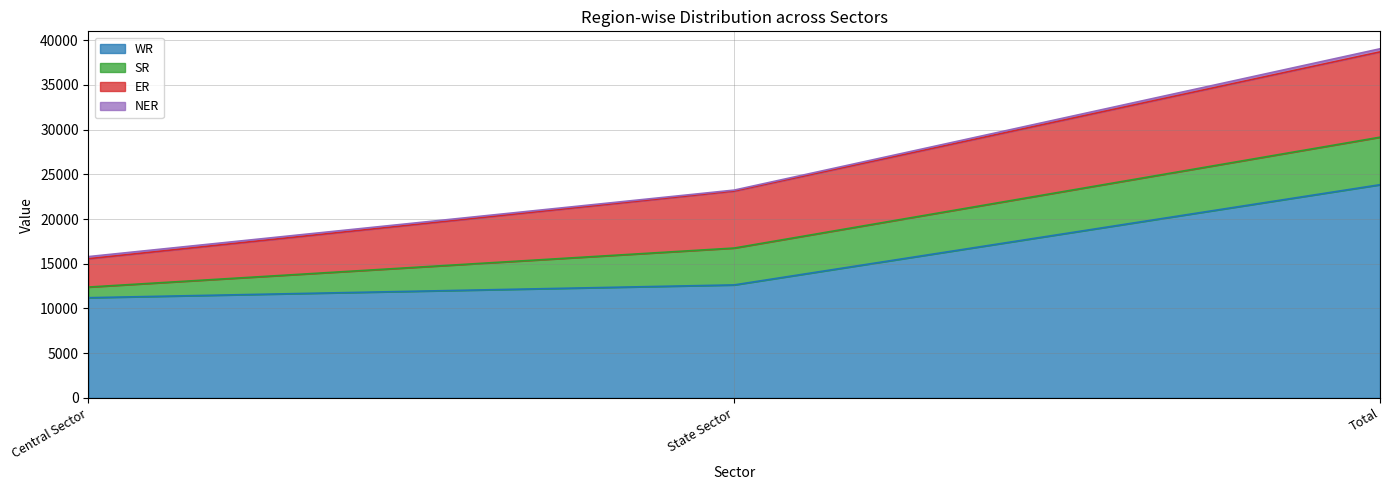

What is the label of the 2nd point from the left?

State Sector